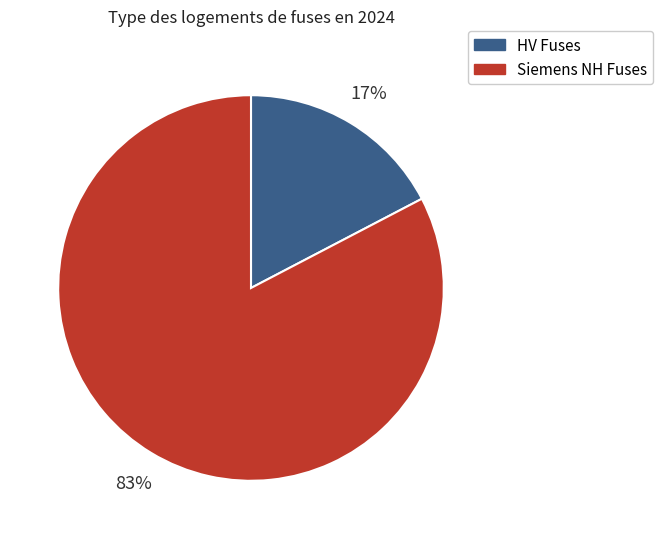

Between Siemens NH Fuses and HV Fuses, which is larger?

Siemens NH Fuses